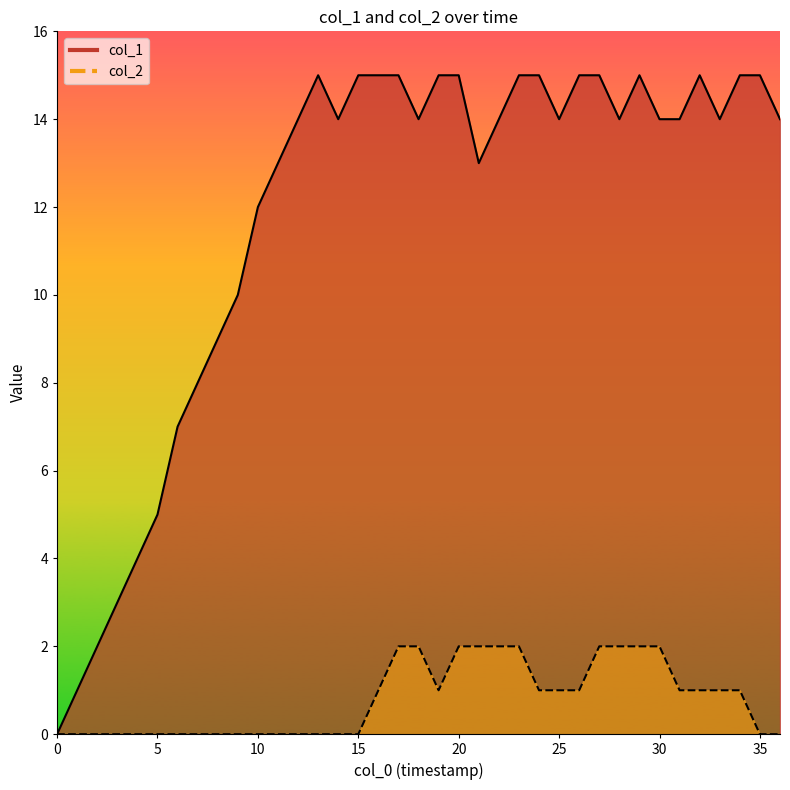

Read the col_2 value at 17.

2